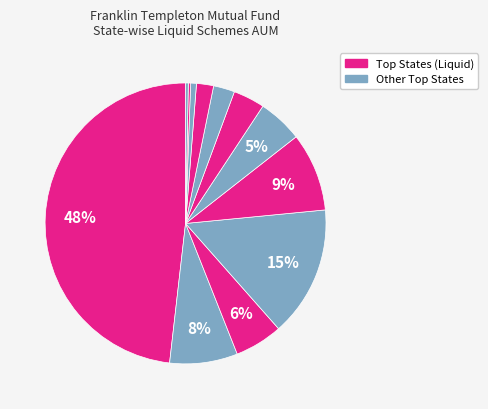

Is there a majority slice in this chart?

No